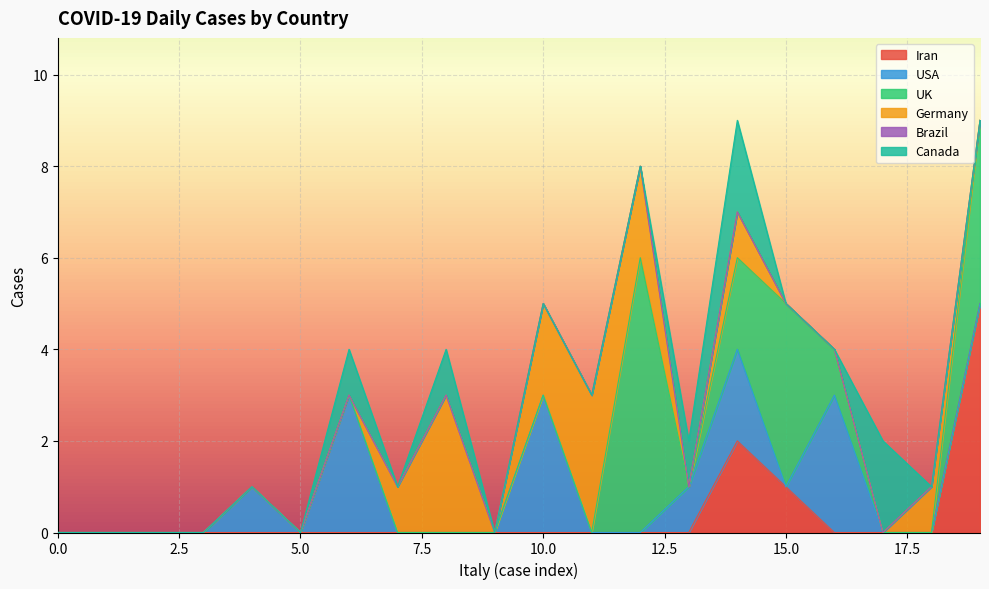

True or false: Canada and Iran cross at least once.

False